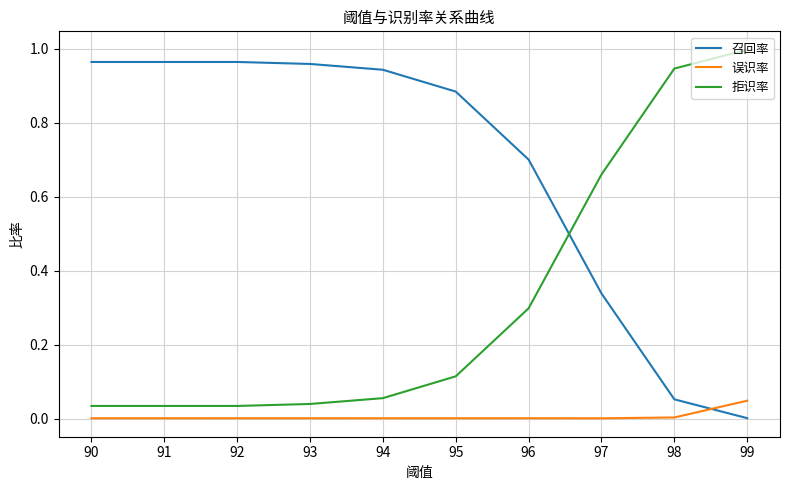

Rank the series at 99 from lowest to highest value.

召回率, 误识率, 拒识率